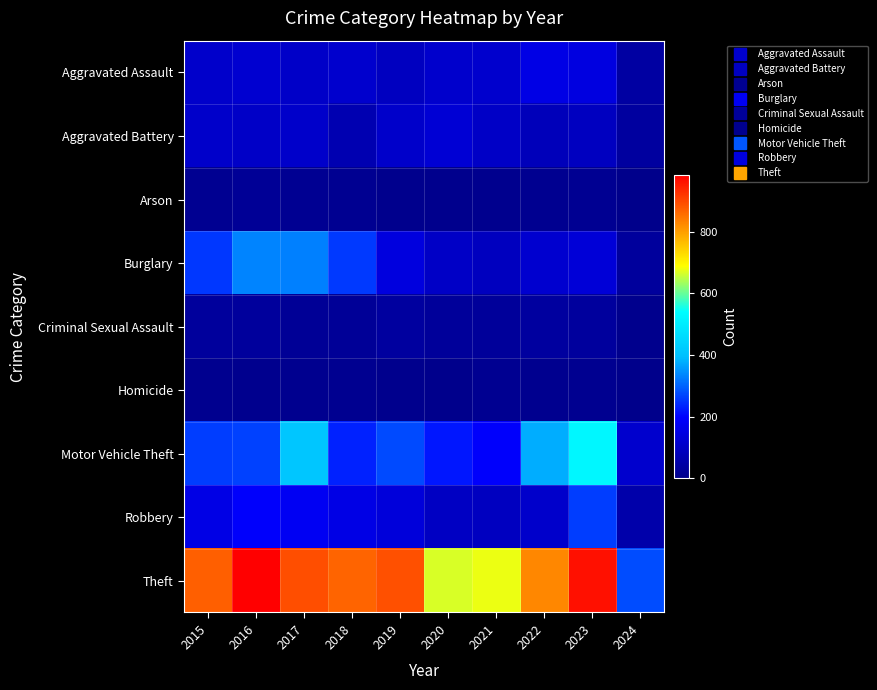

What is the difference between the highest and lowest values at 2024?

276